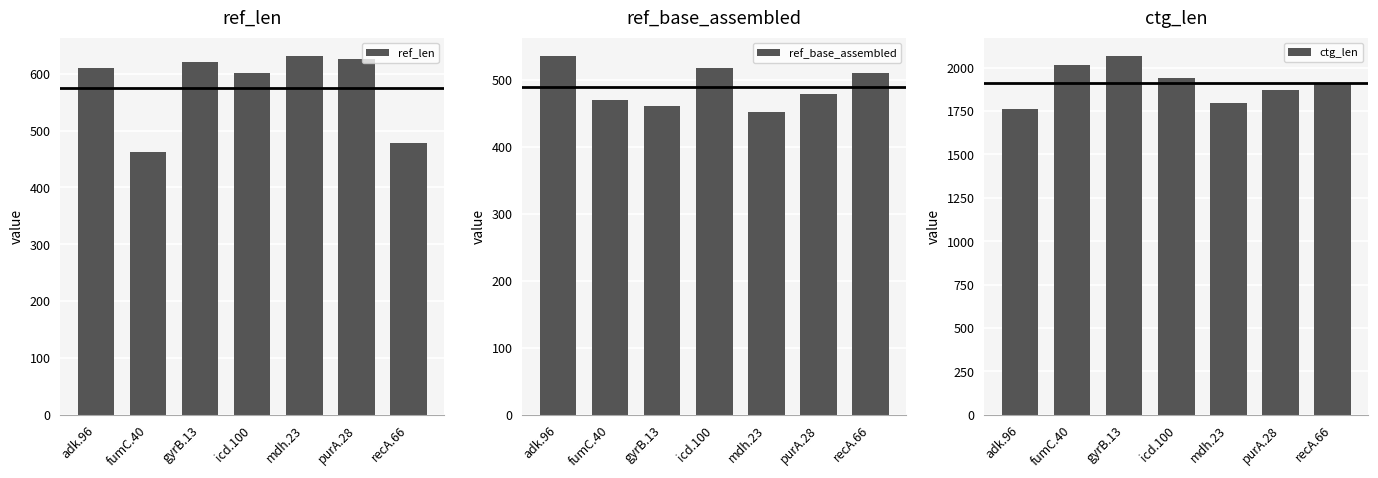

At which label does ref_len first exceed 610?

gyrB.13